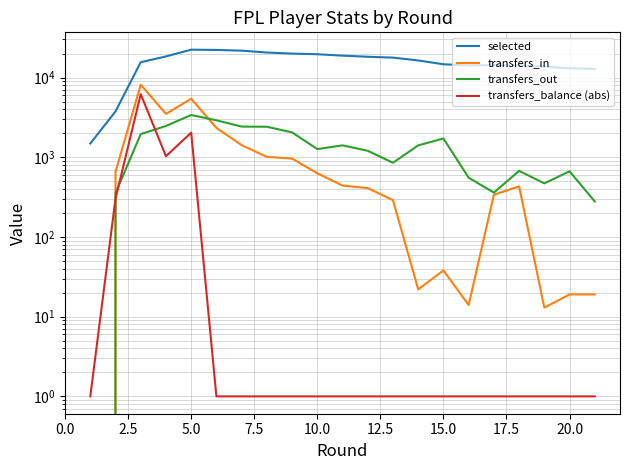

How many lines are shown in the chart?

4